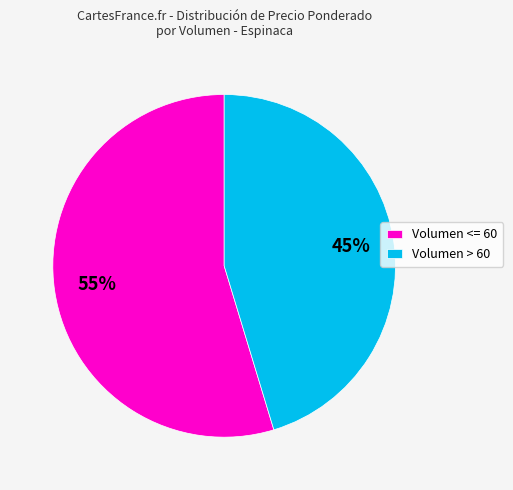

Do Volumen > 60 and Volumen <= 60 together represent more than half of the pie?

Yes